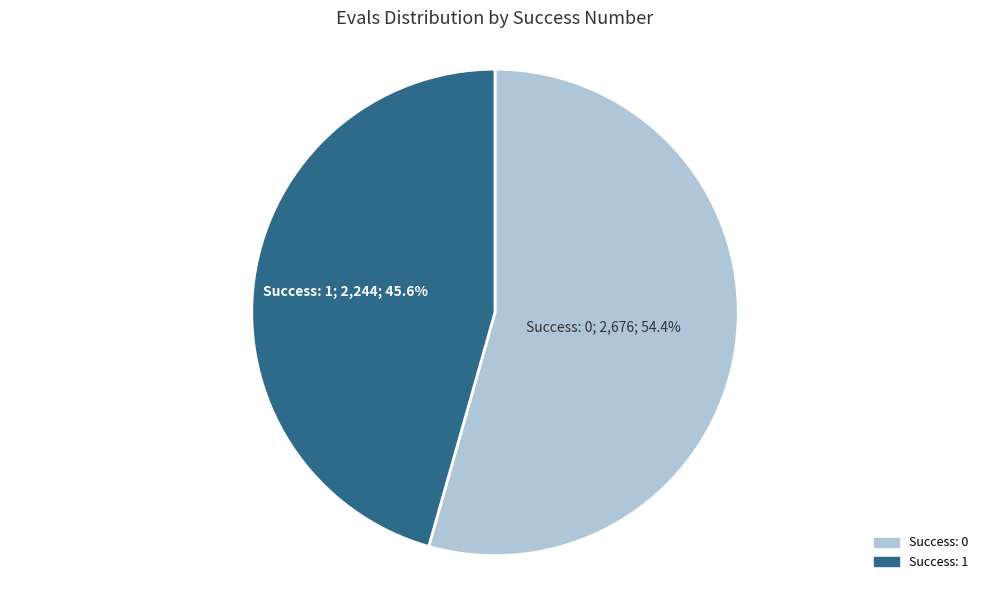

How many segments does this pie chart have?

2